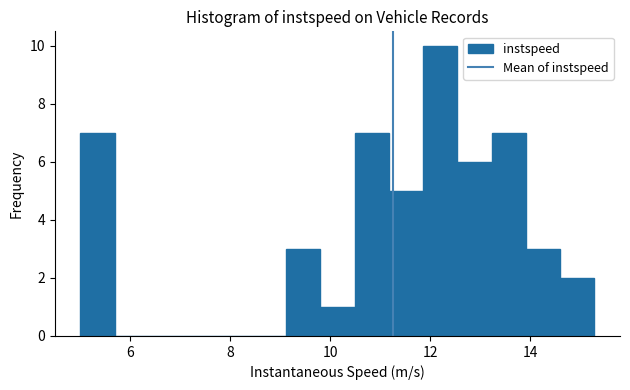

Around what value on the x-axis is the tallest bar? Give the approximate position of its centre, as read against the axis.

12.2